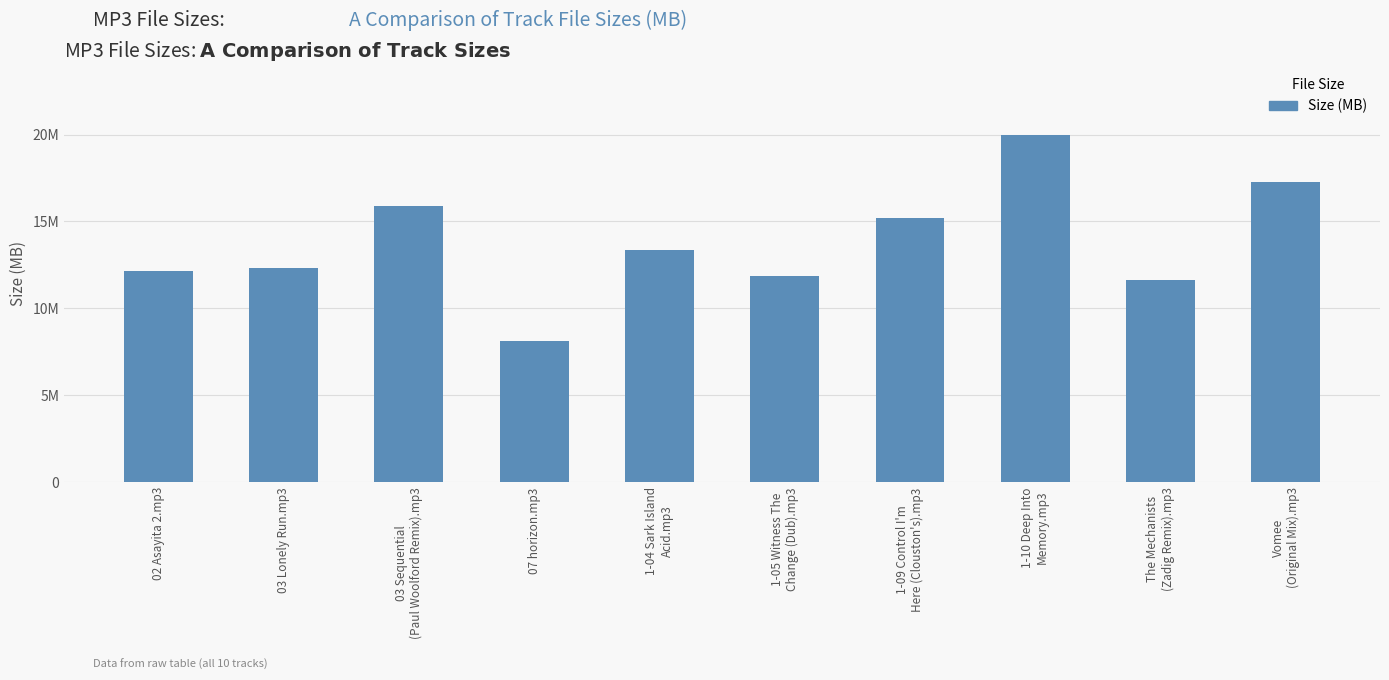

Rank the categories by value from highest to lowest.

1-10 Deep Into
Memory.mp3, Vomee
(Original Mix).mp3, 03 Sequential
(Paul Woolford Remix).mp3, 1-09 Control I'm
Here (Clouston's).mp3, 1-04 Sark Island
Acid.mp3, 03 Lonely Run.mp3, 02 Asayita 2.mp3, 1-05 Witness The
Change (Dub).mp3, The Mechanists
(Zadig Remix).mp3, 07 horizon.mp3